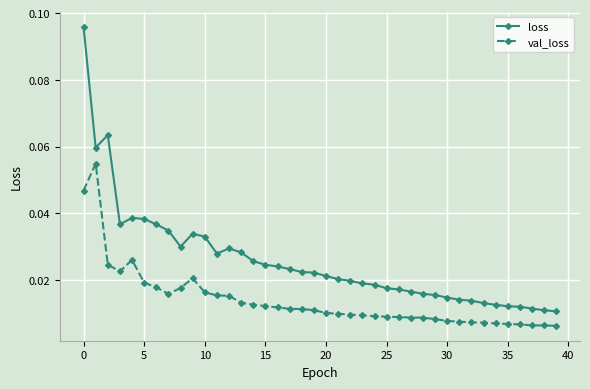

True or false: val_loss and loss intersect in this chart.

False